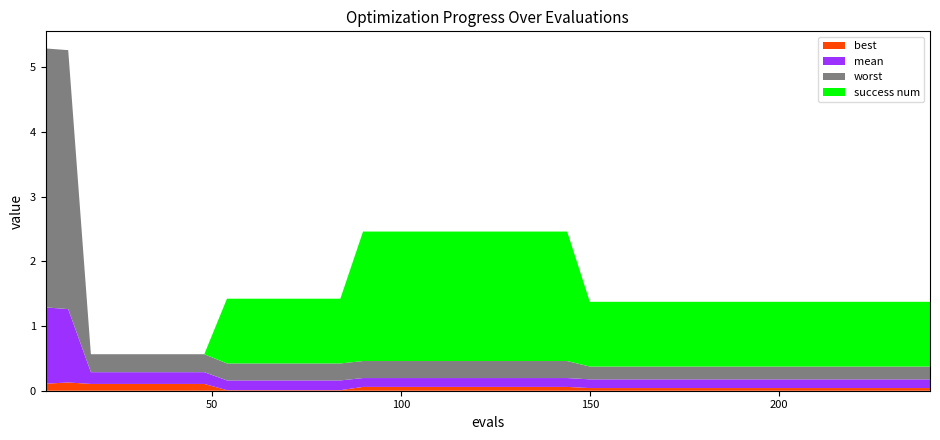

Reading left to right, extract all data points from this chart.

mean: 1.2	1.1	0.2	0.2	0.2	0.2	0.2	0.2	0.2	0.2	0.2	0.2	0.2	0.2	0.1	0.1	0.1	0.1	0.1	0.1	0.1	0.1	0.1	0.1	0.1	0.1	0.1	0.1	0.1	0.1	0.1	0.1	0.1	0.1	0.1	0.1	0.1	0.1	0.1	0.1
best: 0.1	0.1	0.1	0.1	0.1	0.1	0.1	0.1	0.0	0.0	0.0	0.0	0.0	0.0	0.1	0.1	0.1	0.1	0.1	0.1	0.1	0.1	0.1	0.1	0.0	0.0	0.0	0.0	0.0	0.0	0.0	0.0	0.0	0.0	0.0	0.0	0.0	0.0	0.0	0.0
worst: 4.0	4.0	0.3	0.3	0.3	0.3	0.3	0.3	0.3	0.3	0.3	0.3	0.3	0.3	0.3	0.3	0.3	0.3	0.3	0.3	0.3	0.3	0.3	0.3	0.2	0.2	0.2	0.2	0.2	0.2	0.2	0.2	0.2	0.2	0.2	0.2	0.2	0.2	0.2	0.2
success num: 0.0	0.0	0.0	0.0	0.0	0.0	0.0	0.0	1.0	1.0	1.0	1.0	1.0	1.0	2.0	2.0	2.0	2.0	2.0	2.0	2.0	2.0	2.0	2.0	1.0	1.0	1.0	1.0	1.0	1.0	1.0	1.0	1.0	1.0	1.0	1.0	1.0	1.0	1.0	1.0